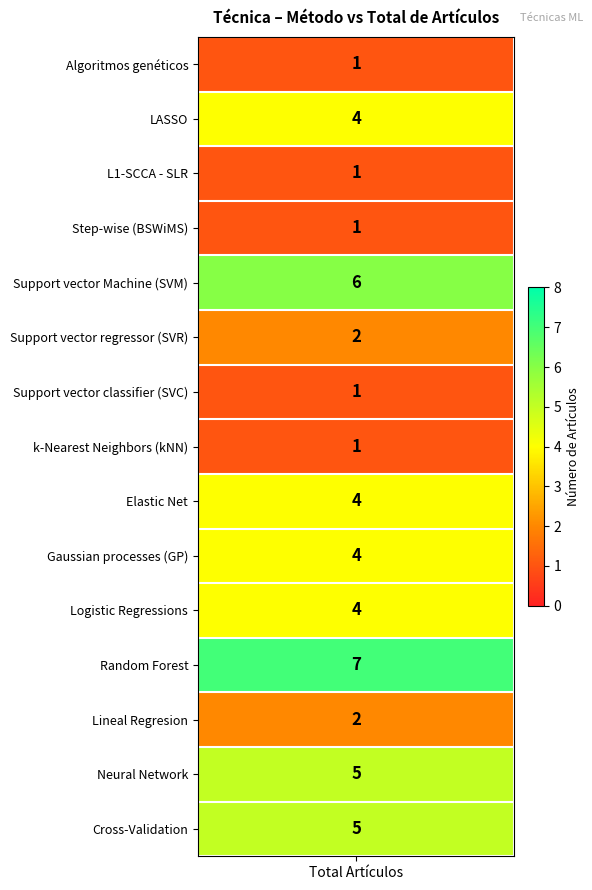

Reading left to right, list all the values displayed in this chart.

1	4	1	1	6	2	1	1	4	4	4	7	2	5	5